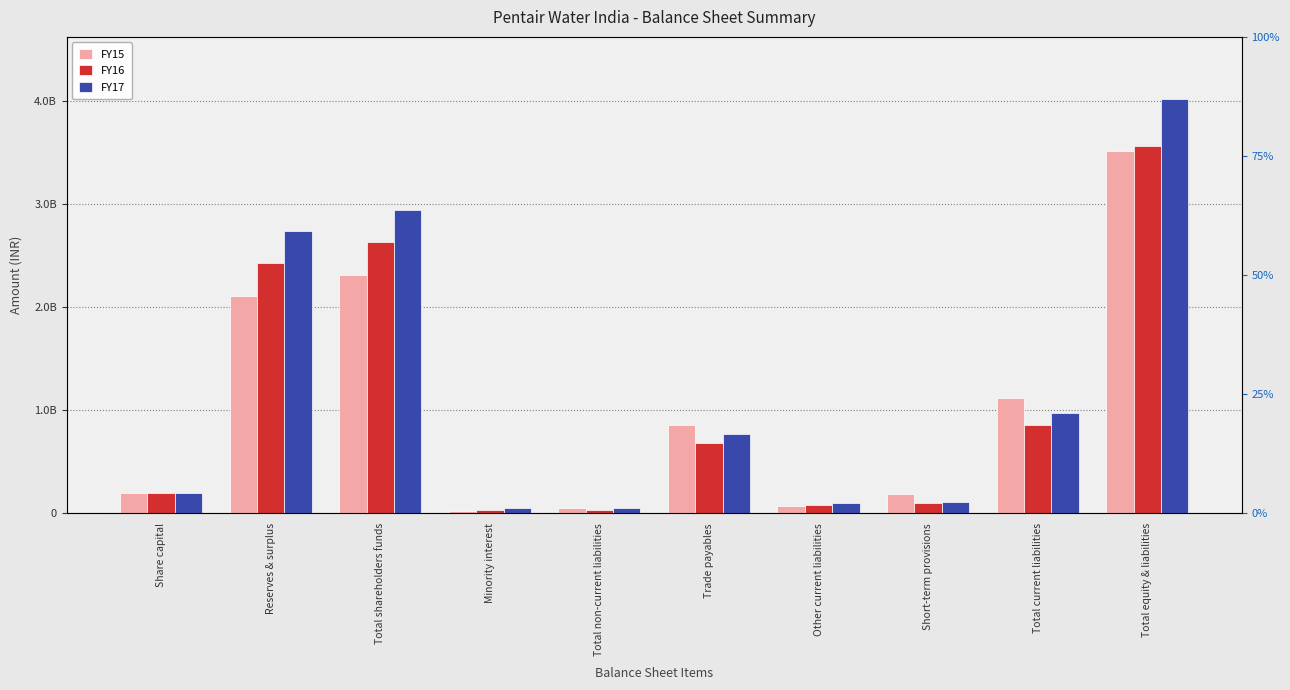

Which has a higher value, Total shareholders funds or Other current liabilities?

Total shareholders funds